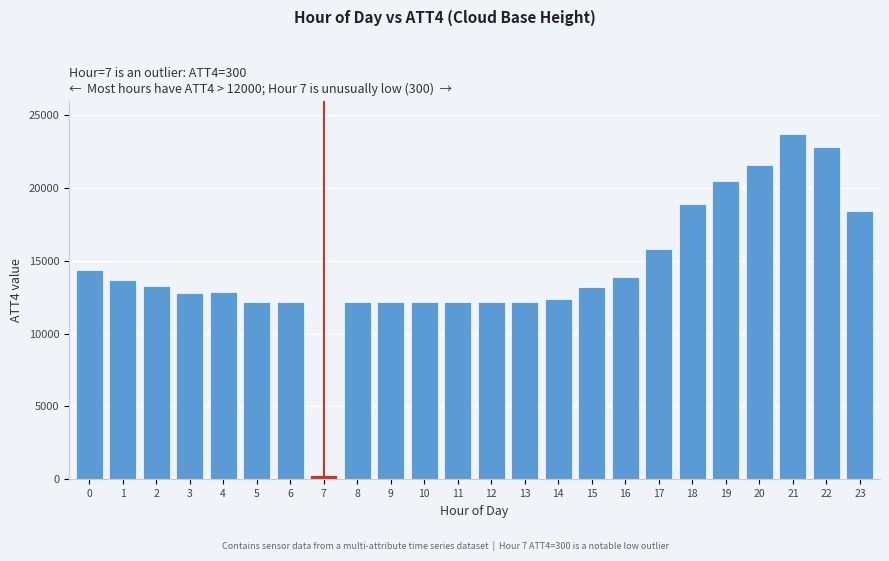

Approximately how many times larger is the value at 20 compared to 11?

1.8